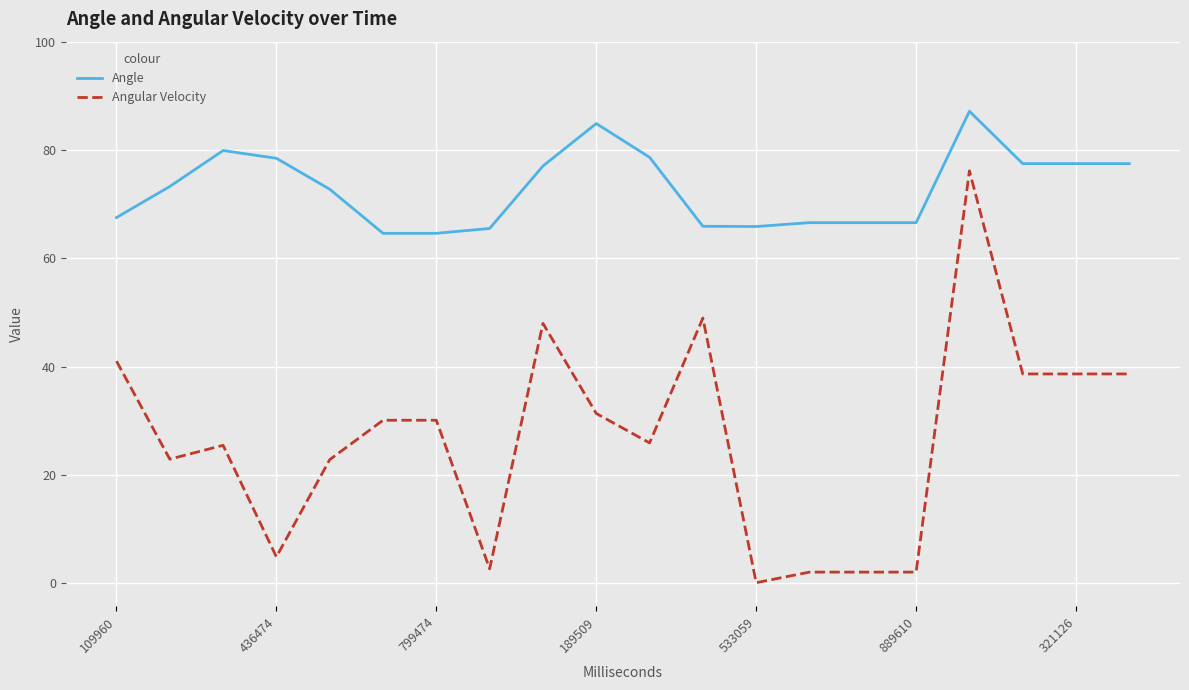

List the series in order of their overall mean, highest first.

Angle, Angular Velocity